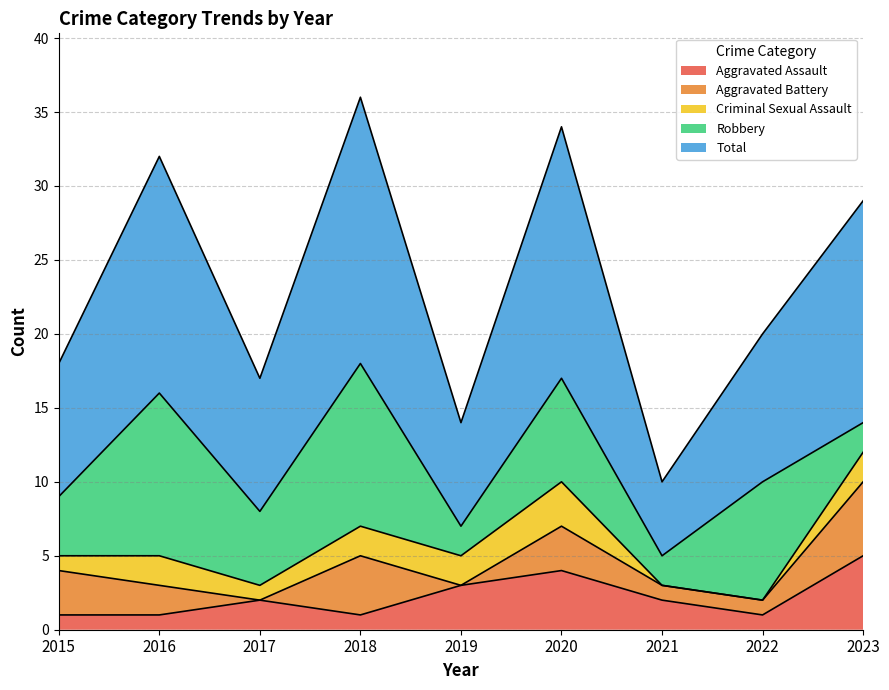

At which label does Total reach its peak?

2018